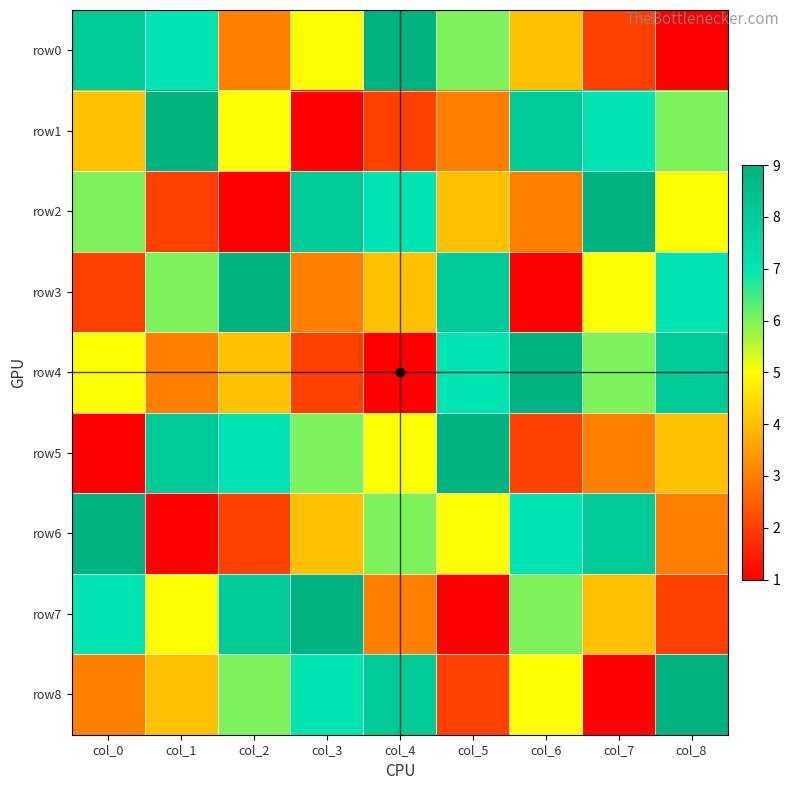

Which series has the largest total across all categories?

row0